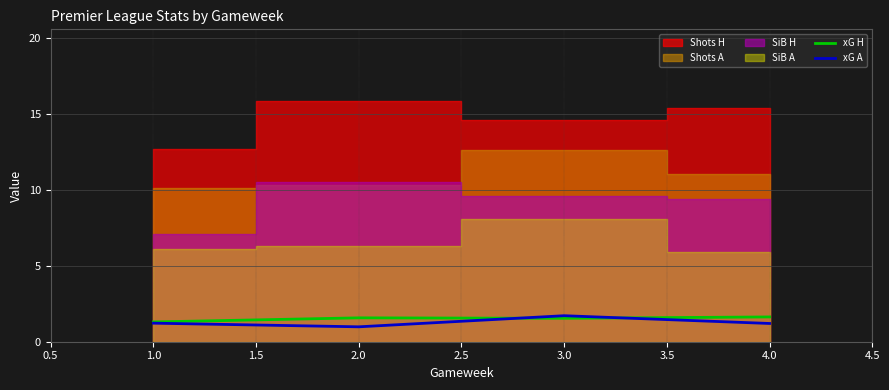

How many interior local valleys does the xG H series have?

1